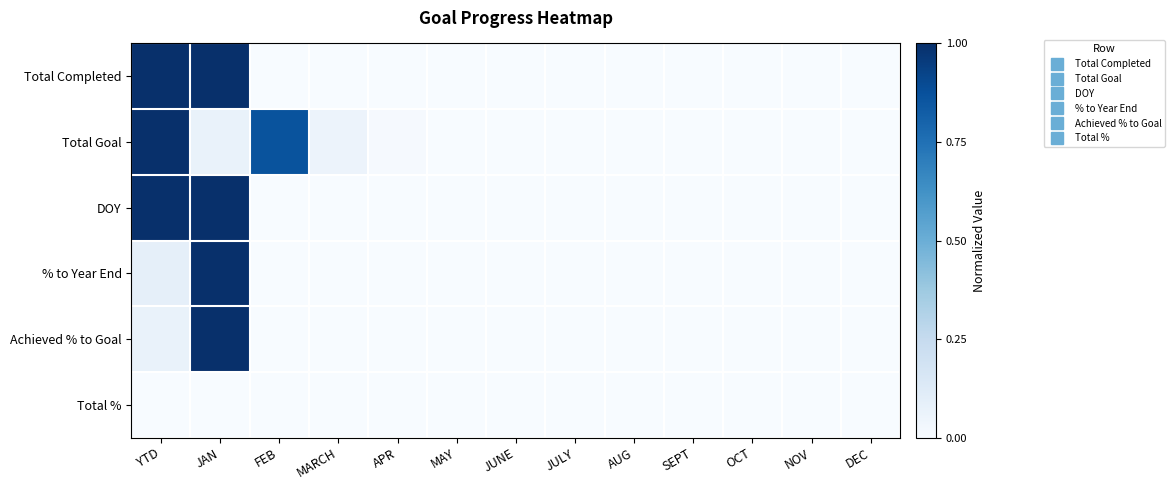

Reading left to right, list all the values displayed in this chart.

Total Completed: YTD=1.0	JAN=1.0	FEB=0.0	MARCH=0.0	APR=0.0	MAY=0.0	JUNE=0.0	JULY=0.0	AUG=0.0	SEPT=0.0	OCT=0.0	NOV=0.0	DEC=0.0
Total Goal: YTD=1.0	JAN=0.1	FEB=0.9	MARCH=0.1	APR=0.0	MAY=0.0	JUNE=0.0	JULY=0.0	AUG=0.0	SEPT=0.0	OCT=0.0	NOV=0.0	DEC=0.0
DOY: YTD=1.0	JAN=1.0	FEB=0.0	MARCH=0.0	APR=0.0	MAY=0.0	JUNE=0.0	JULY=0.0	AUG=0.0	SEPT=0.0	OCT=0.0	NOV=0.0	DEC=0.0
% to Year End: YTD=0.1	JAN=1.0	FEB=0.0	MARCH=0.0	APR=0.0	MAY=0.0	JUNE=0.0	JULY=0.0	AUG=0.0	SEPT=0.0	OCT=0.0	NOV=0.0	DEC=0.0
Achieved % to Goal: YTD=0.1	JAN=1.0	FEB=0.0	MARCH=0.0	APR=0.0	MAY=0.0	JUNE=0.0	JULY=0.0	AUG=0.0	SEPT=0.0	OCT=0.0	NOV=0.0	DEC=0.0
Total %: YTD=0.0	JAN=0.0	FEB=0.0	MARCH=0.0	APR=0.0	MAY=0.0	JUNE=0.0	JULY=0.0	AUG=0.0	SEPT=0.0	OCT=0.0	NOV=0.0	DEC=0.0